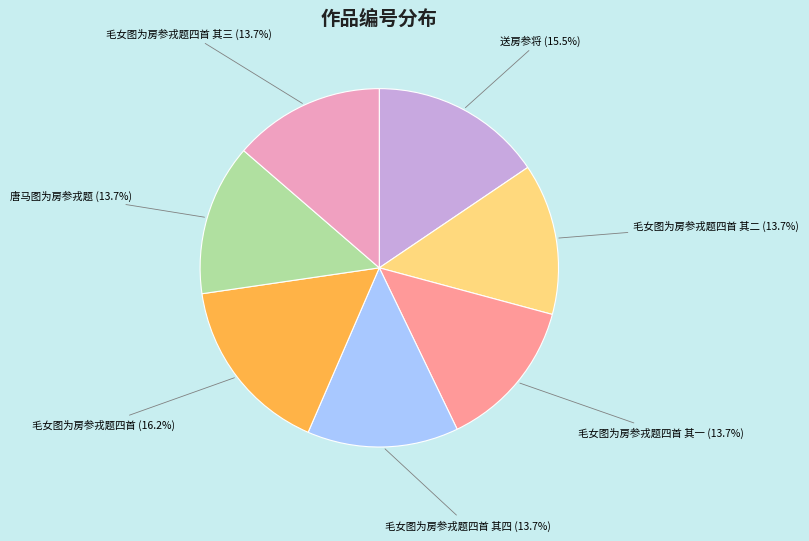

Is there a majority slice in this chart?

No